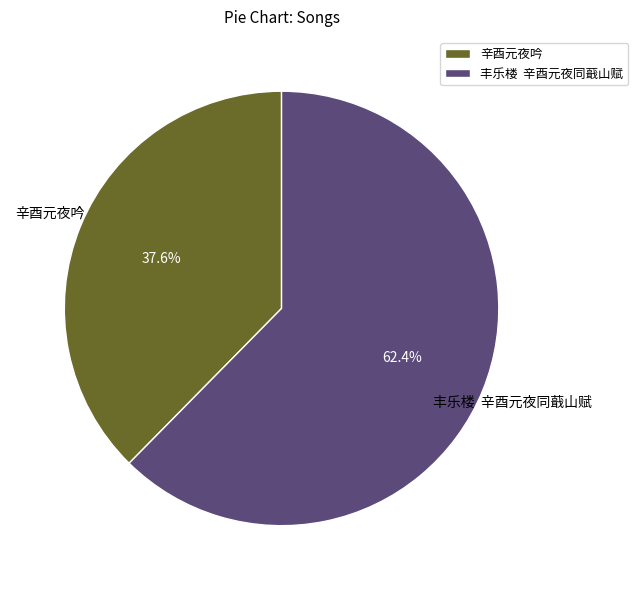

Which category has the smallest portion of the pie?

辛酉元夜吟